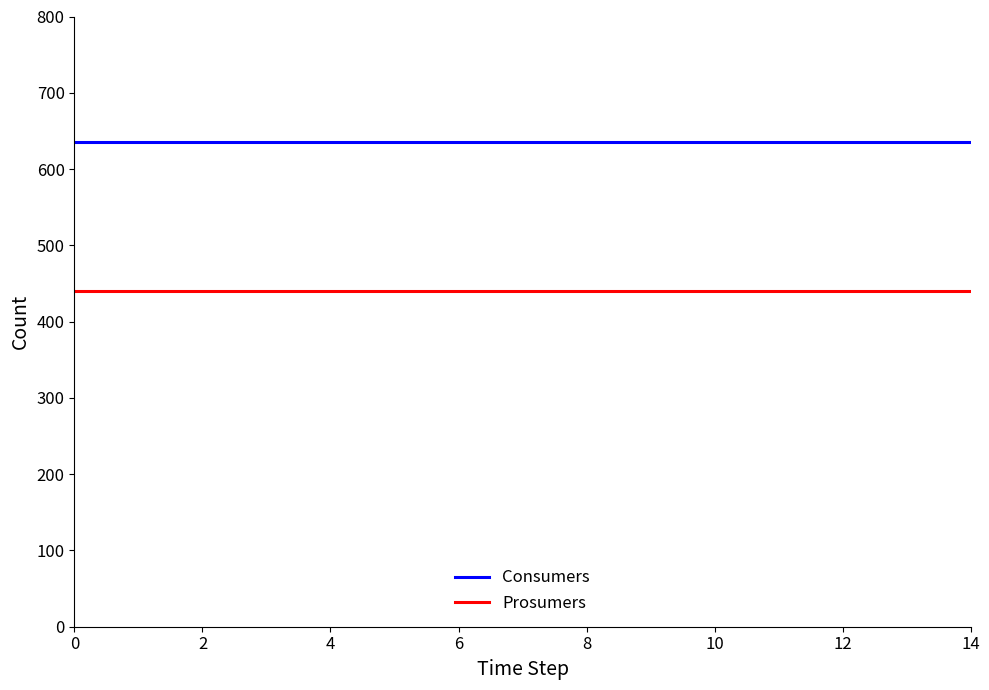

True or false: Consumers and Prosumers cross at least once.

False